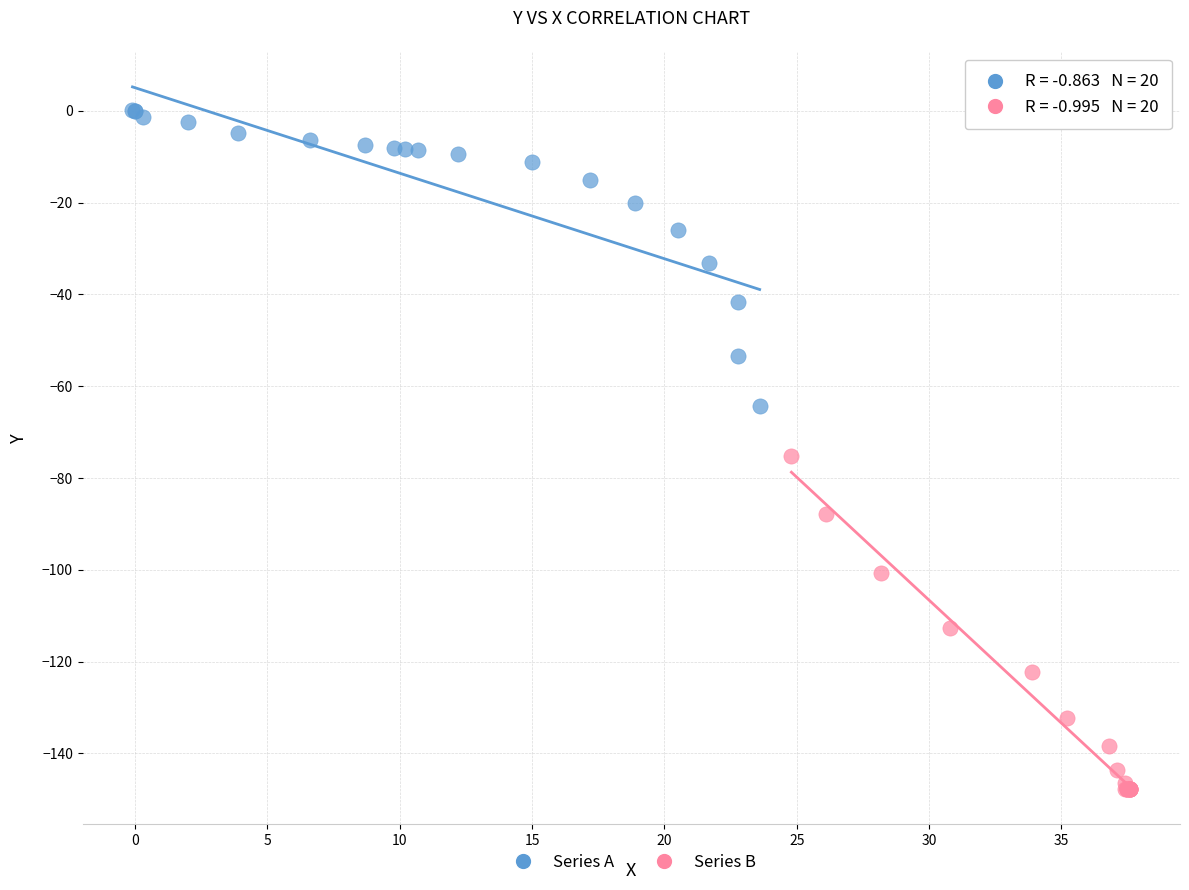

Which series contains the highest Y value?

Series A